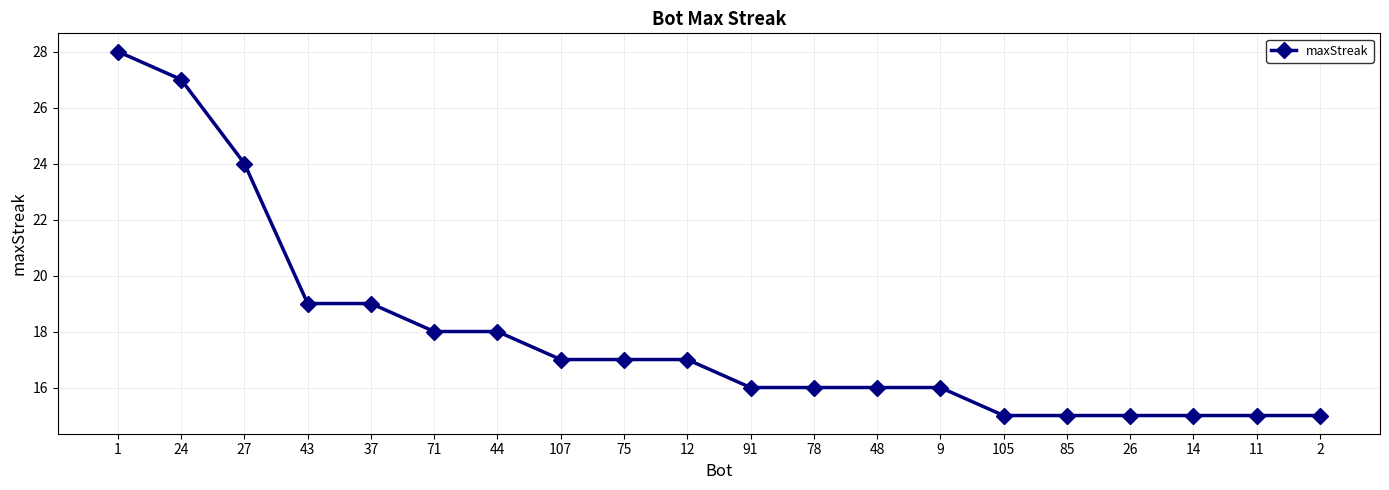

How many series are shown in this chart?

1